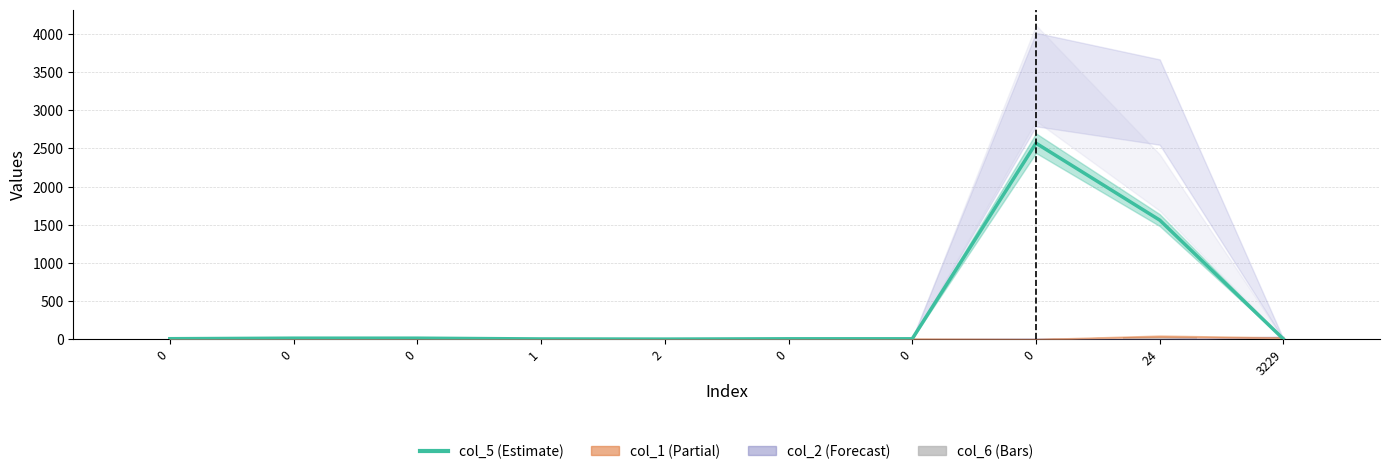

Rank the categories by col_5 value from highest to lowest.

0, 24, 0, 0, 0, 0, 0, 1, 2, 3229